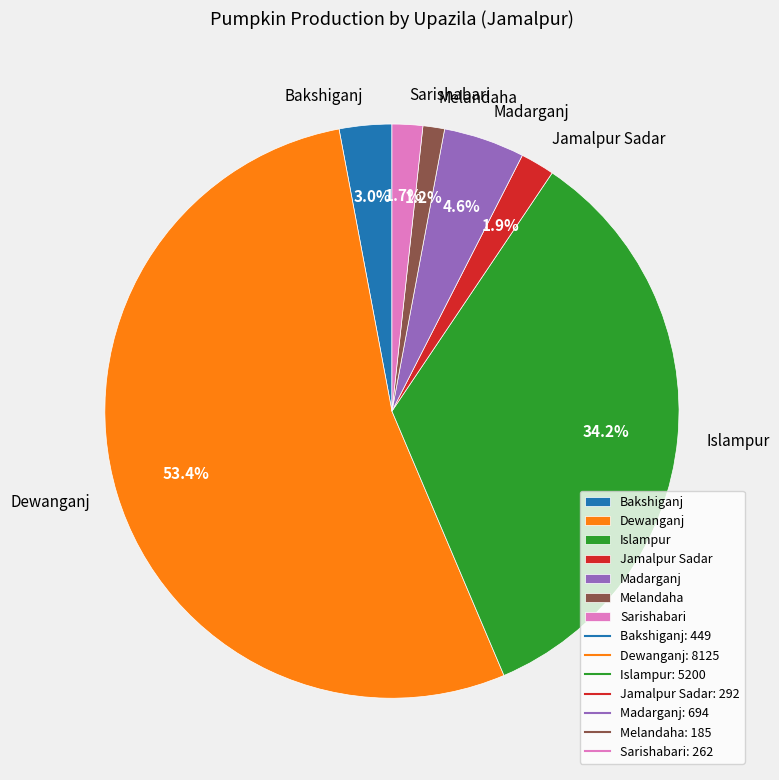

Approximately how many times larger is the value at Jamalpur Sadar compared to Madarganj?

0.4